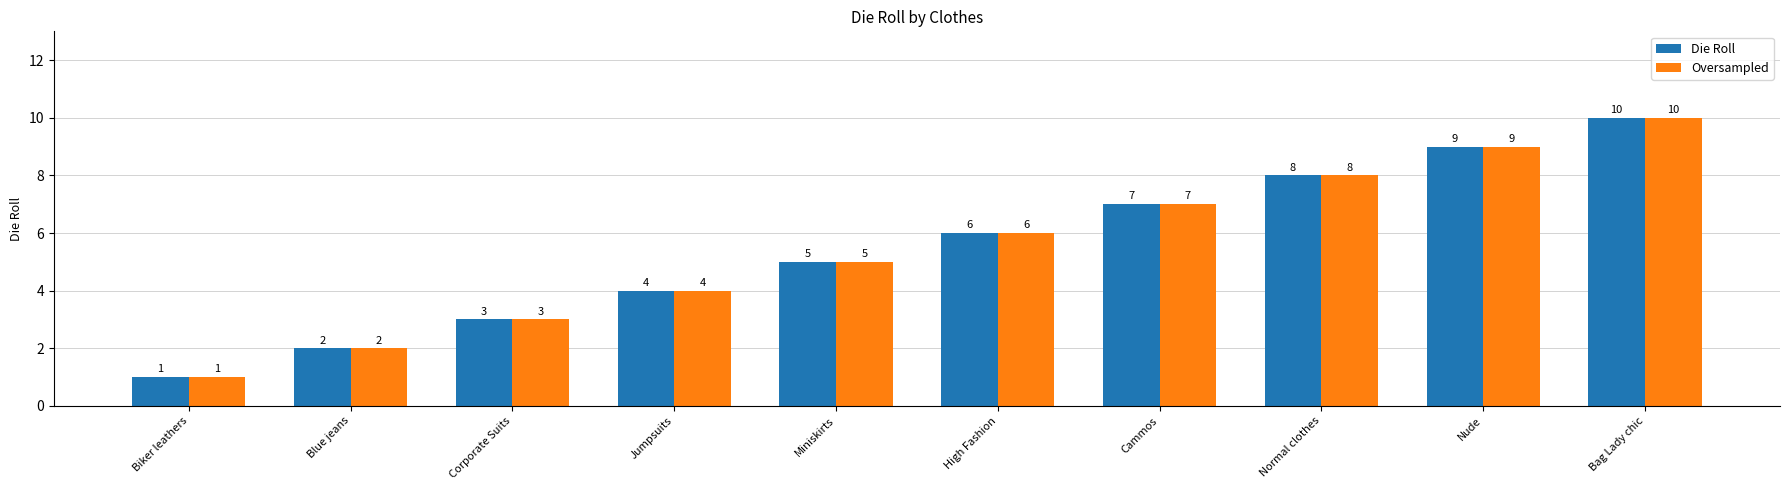

The Oversampled series shows 3 at Corporate Suits. True or false?

True